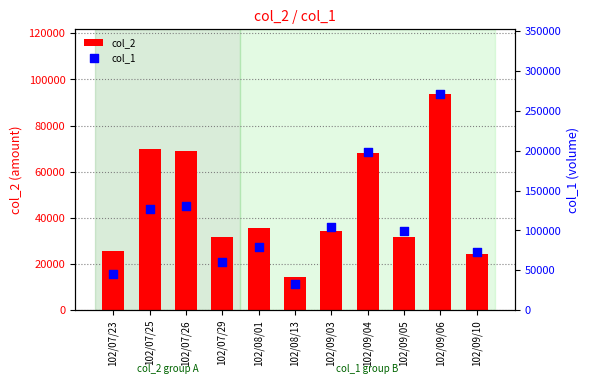

At which category is the sum across all series the highest?

102/09/06